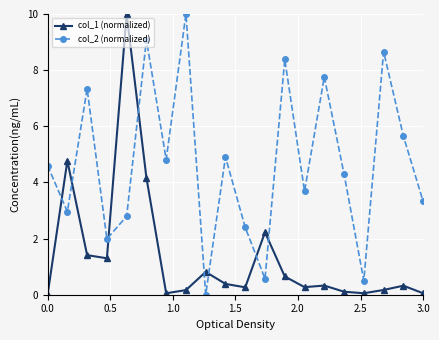

Which series has the largest total across all categories?

col_2 (normalized)